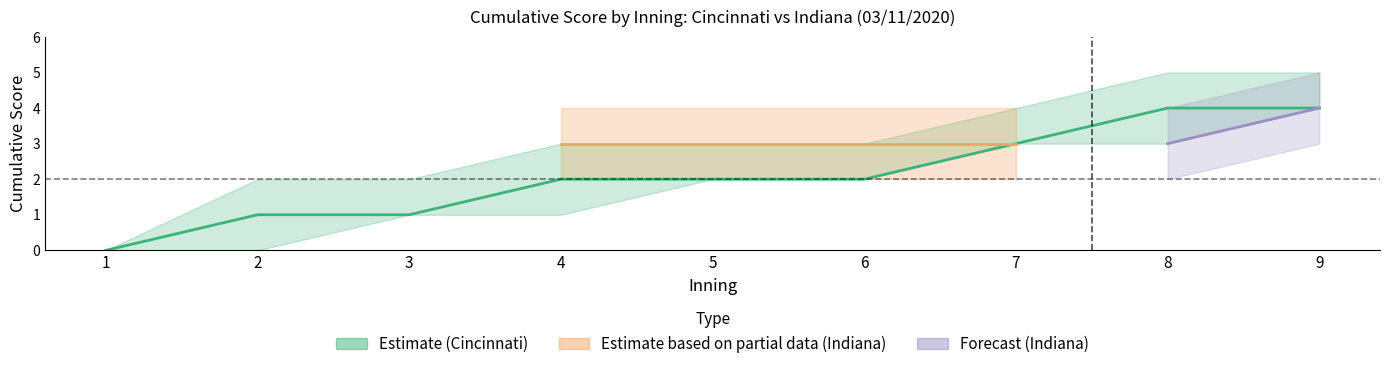

Is the value of Indiana_mid at 3 greater than the value of Cincinnati_lo at 2?

Yes